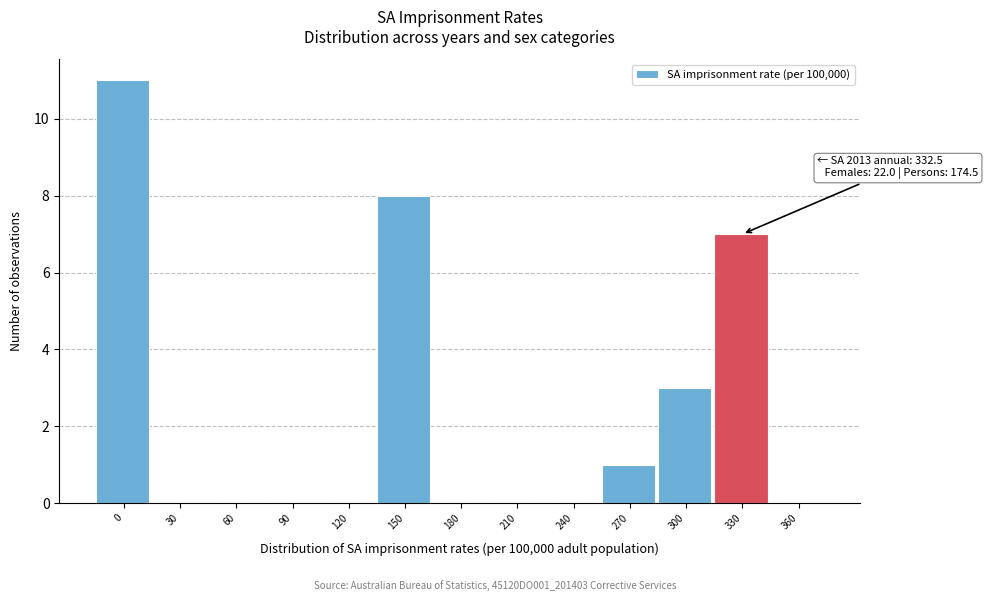

Reading left to right, transcribe all the data shown in this chart.

0=11	30=0	60=0	90=0	120=0	150=8	180=0	210=0	240=0	270=1	300=3	330=7	360=0